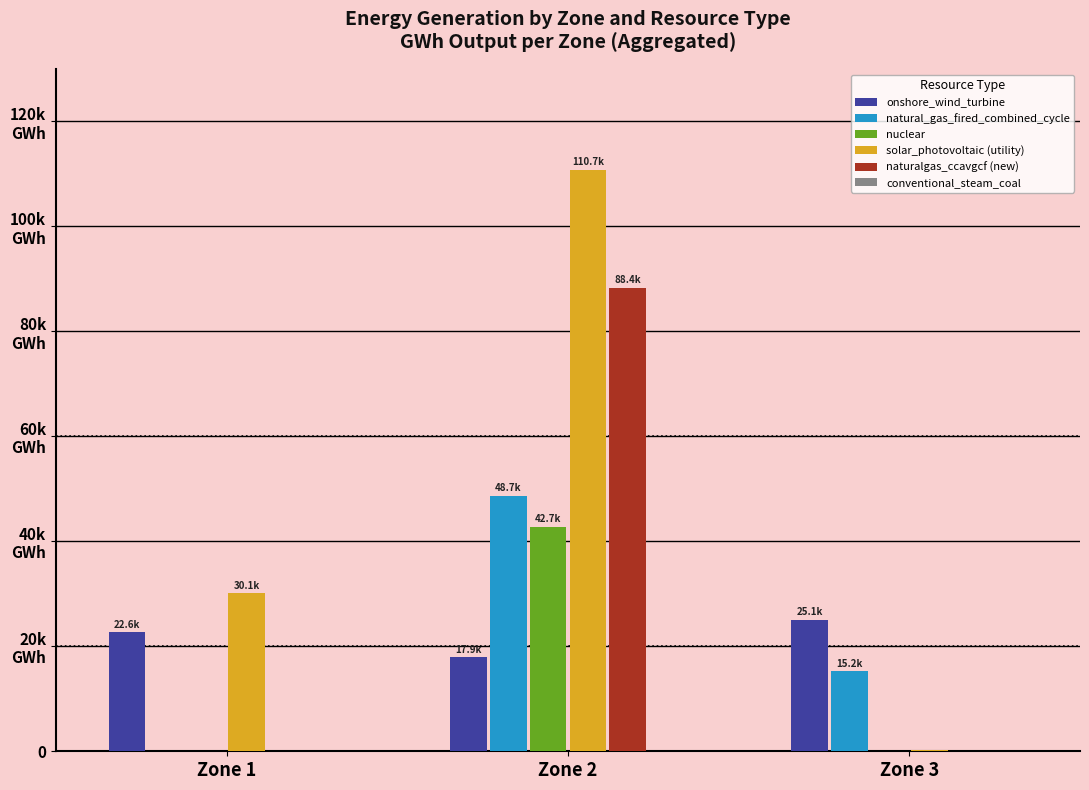

Does the chart contain stacked bars?

No